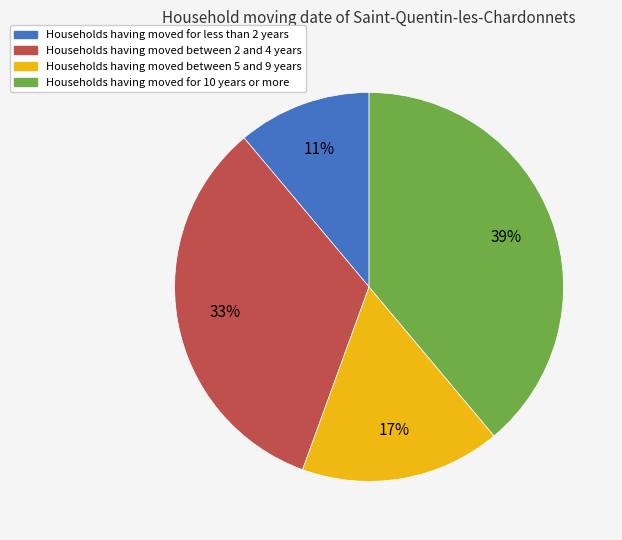

Does any single category account for the majority?

No